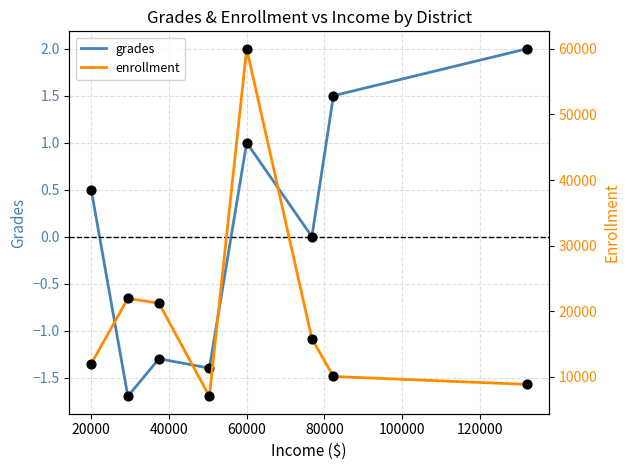

Is it true that grades equals 0.2 at 20000?

False